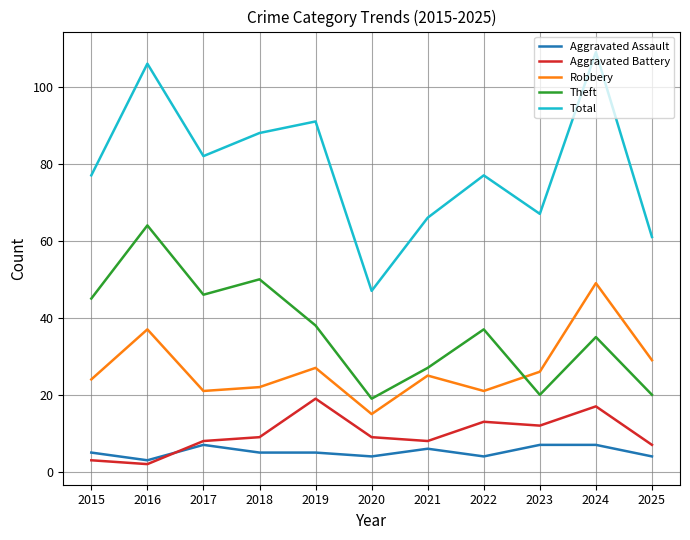

True or false: Total and Robbery cross at least once.

False